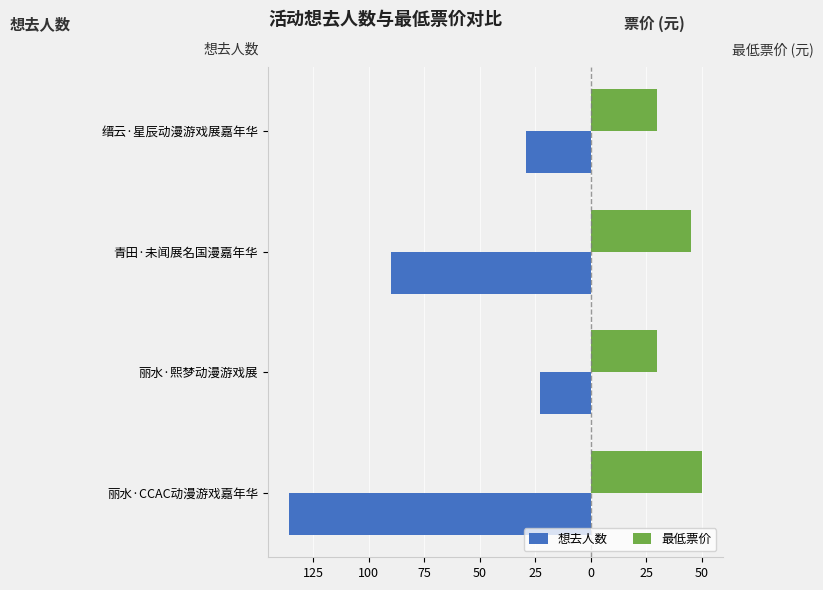

Which series has the widest spread of values?

想去人数